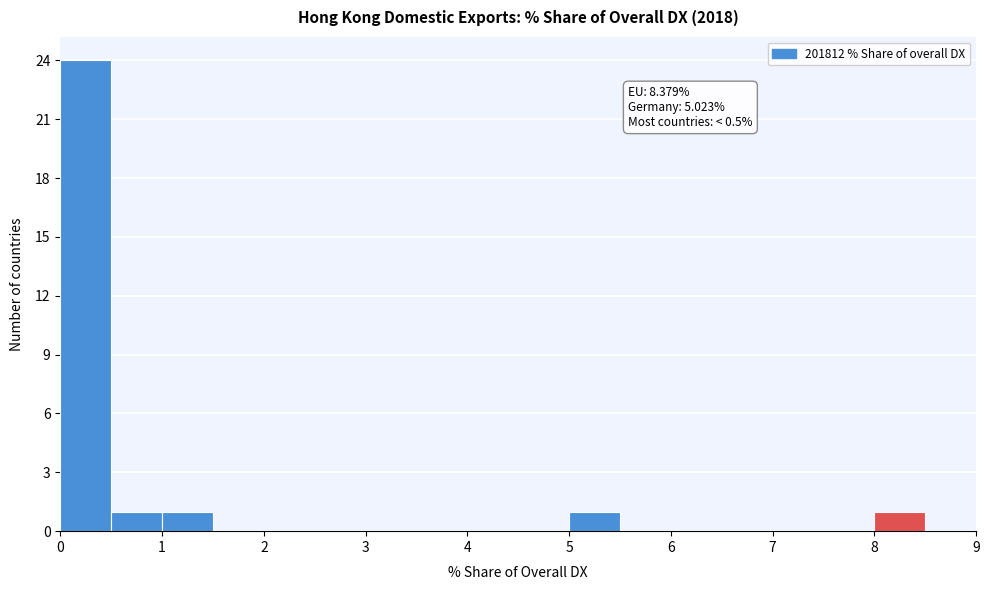

Over which range of the x-axis is the bar tallest?

0.0 to 0.5